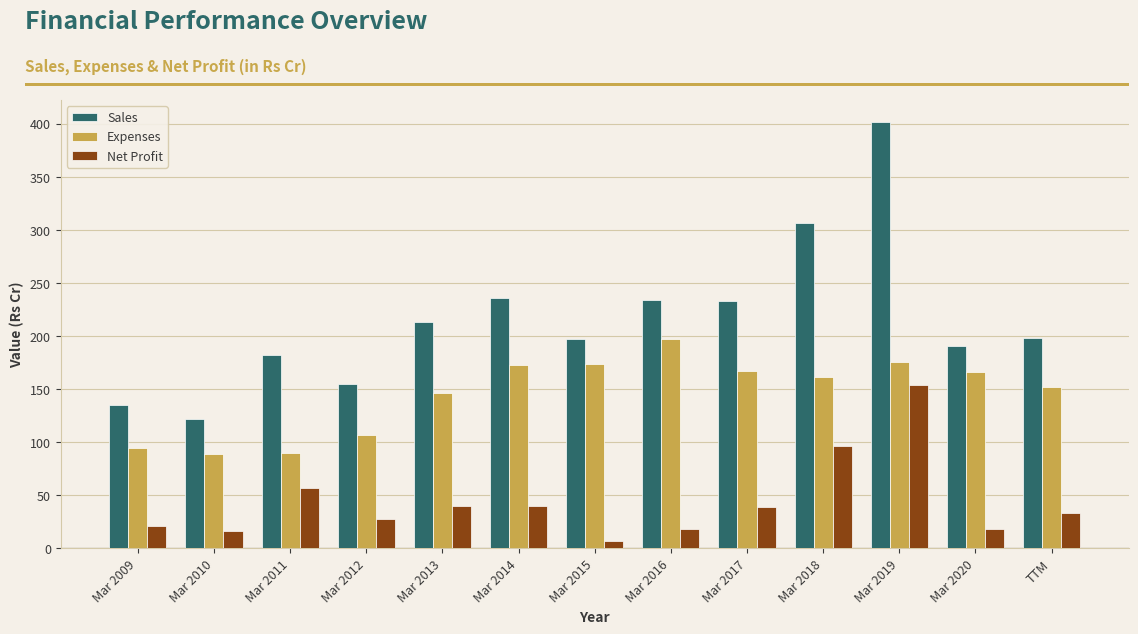

Is the value of Net Profit at Mar 2018 greater than the value of Expenses at Mar 2012?

No